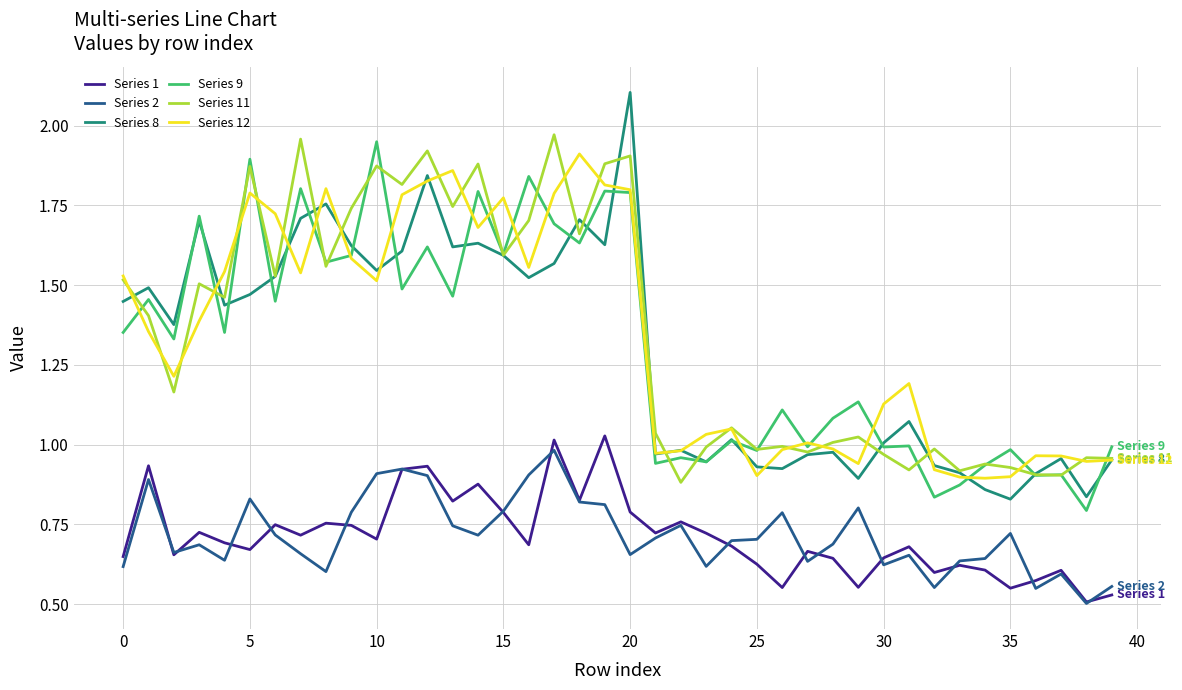

Which series has the largest total across all categories?

Series 11